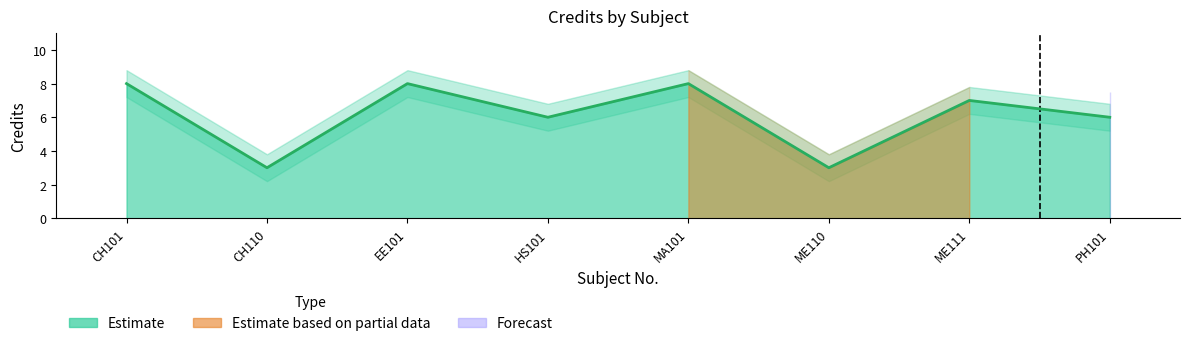

Reading right to left, extract all data points from this chart.

Credit: PH101=6.0	ME111=7.0	ME110=3.0	MA101=8.0	HS101=6.0	EE101=8.0	CH110=3.0	CH101=8.0
Credit_upper: PH101=6.8	ME111=7.8	ME110=3.8	MA101=8.8	HS101=6.8	EE101=8.8	CH110=3.8	CH101=8.8
Credit_lower: PH101=5.2	ME111=6.2	ME110=2.2	MA101=7.2	HS101=5.2	EE101=7.2	CH110=2.2	CH101=7.2